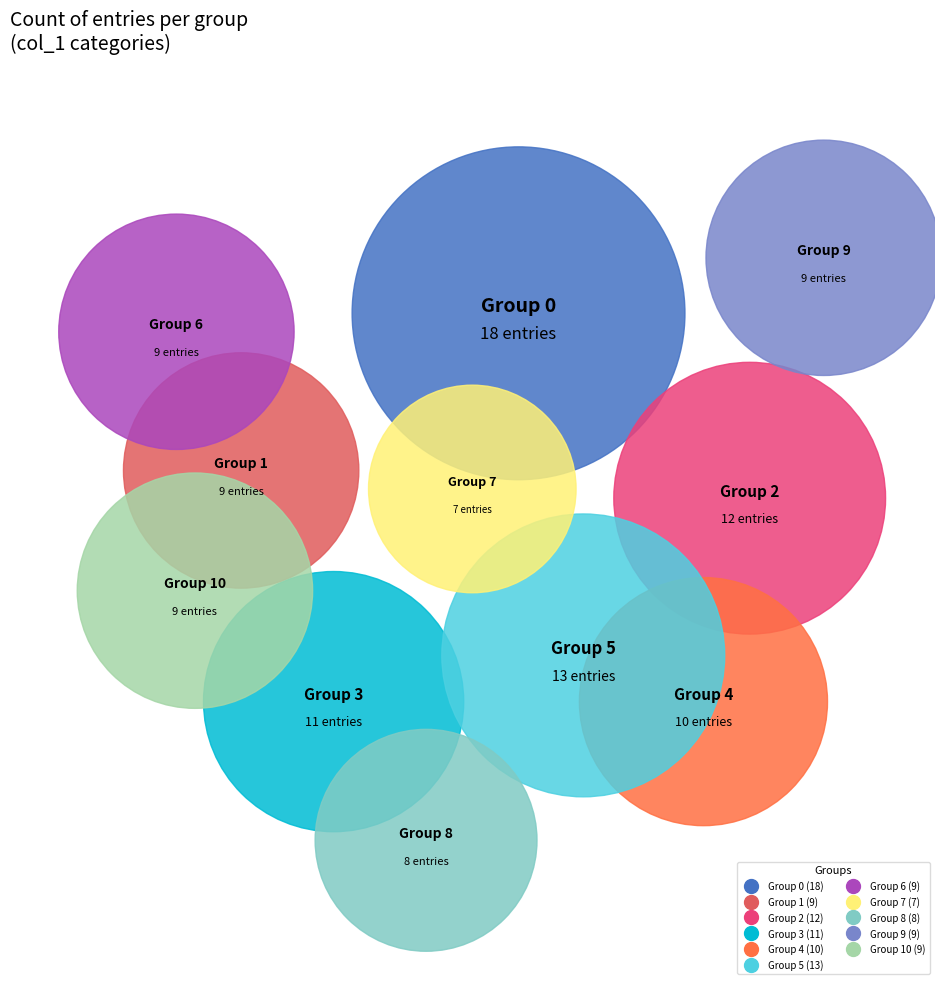

Rank the categories by value from highest to lowest.

0, 5, 2, 3, 4, 1, 6, 9, 10, 8, 7